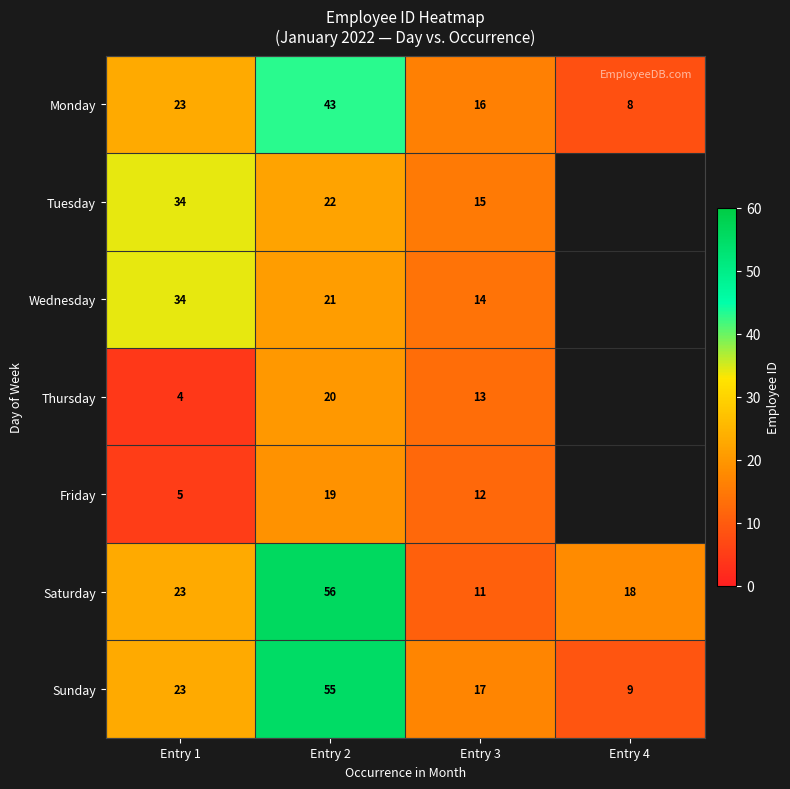

At Entry 2, list the series in order from smallest to largest.

Friday, Thursday, Wednesday, Tuesday, Monday, Sunday, Saturday